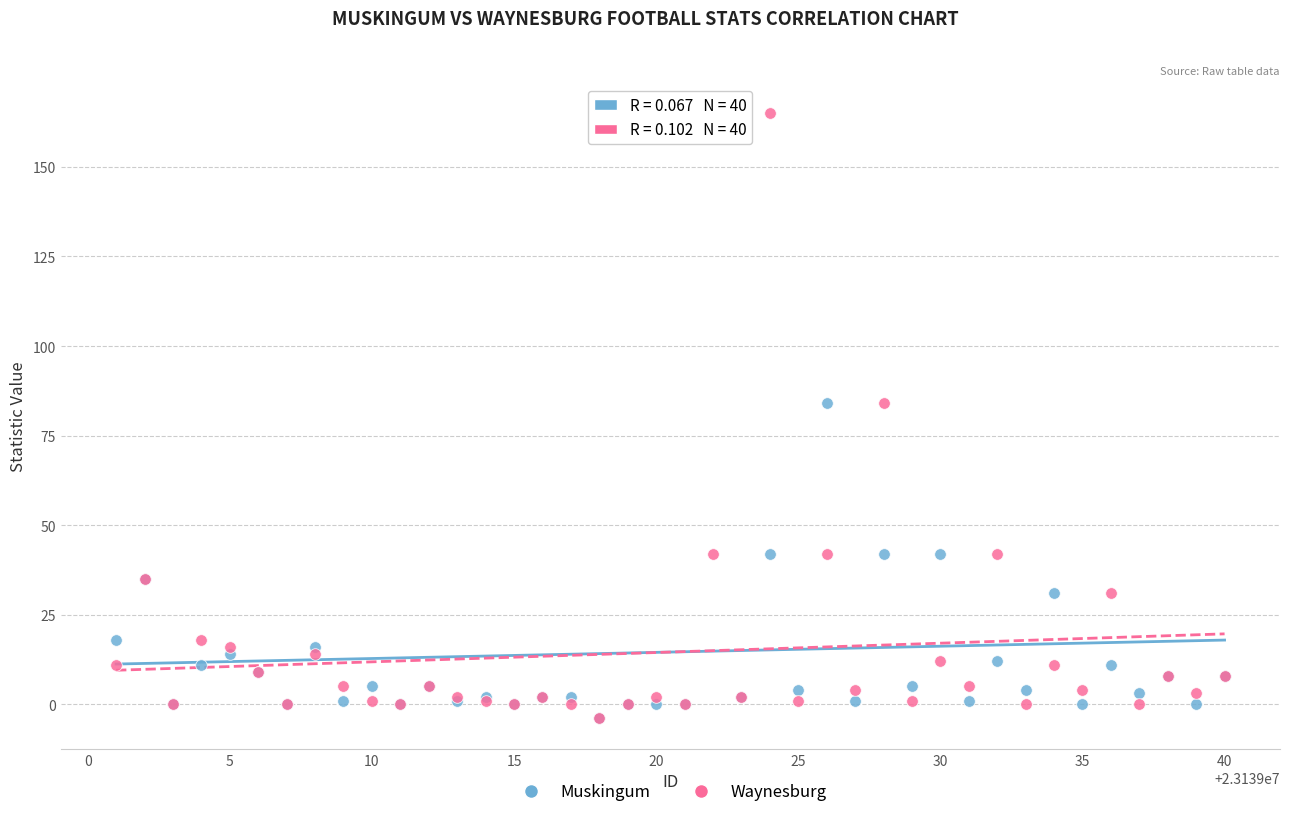

What are all the series names shown in the legend?

Muskingum, Waynesburg